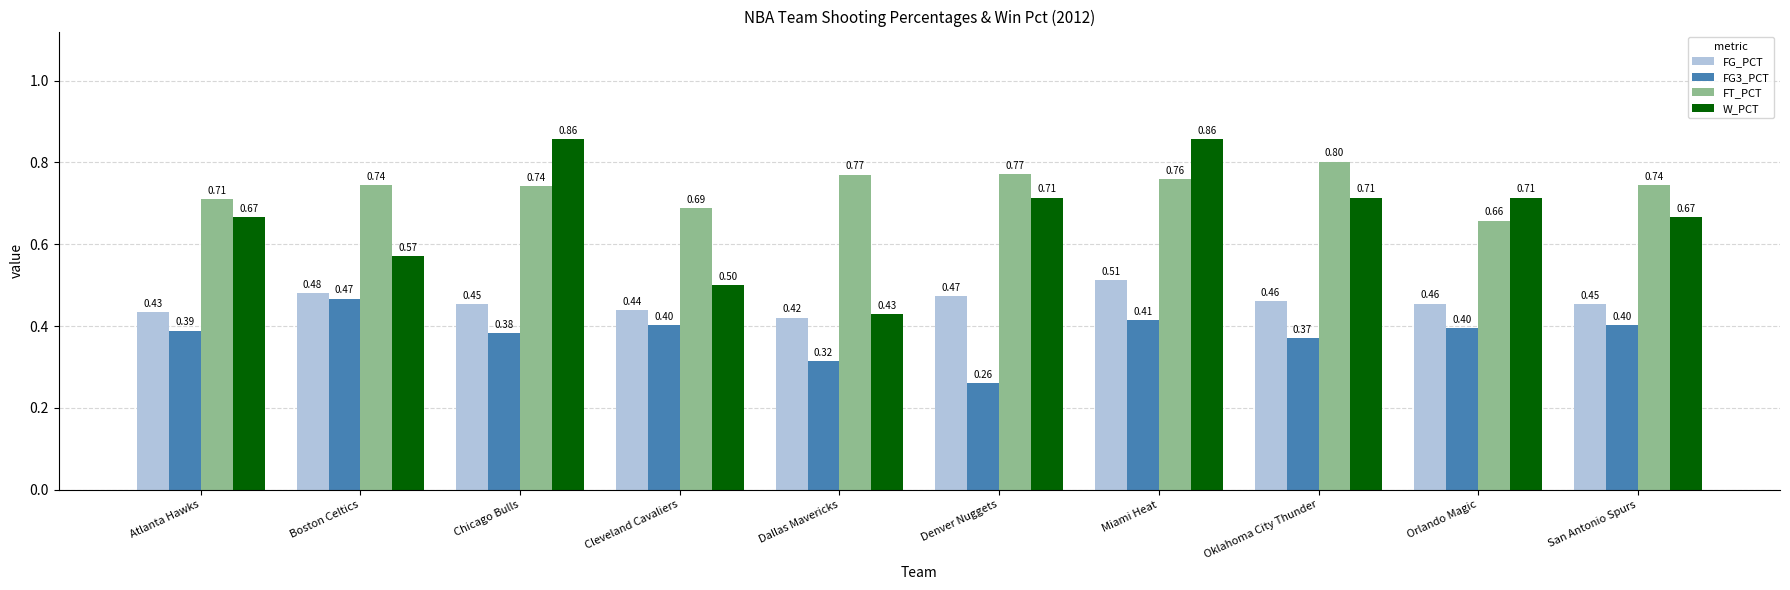

Which series has the largest range (max minus min)?

W_PCT